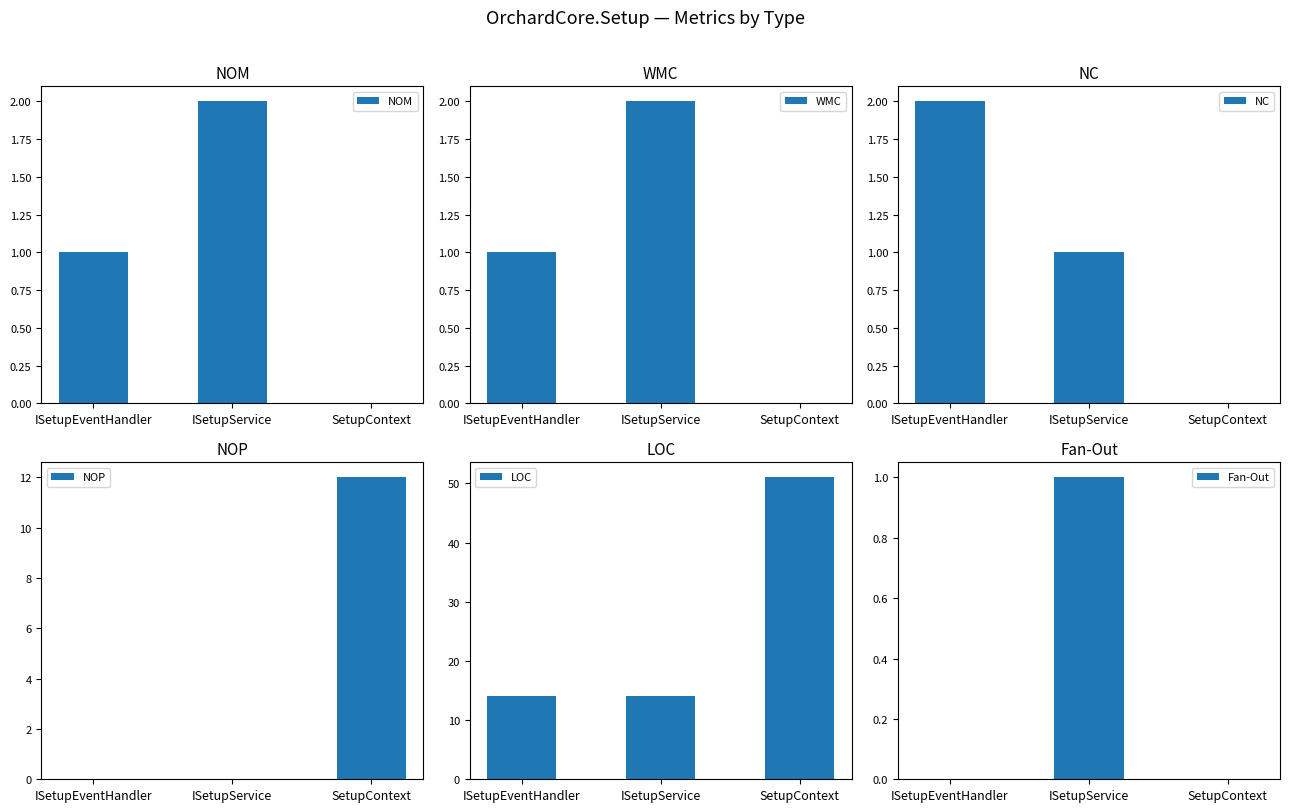

True or false: WMC has a value of 2 at ISetupEventHandler.

False